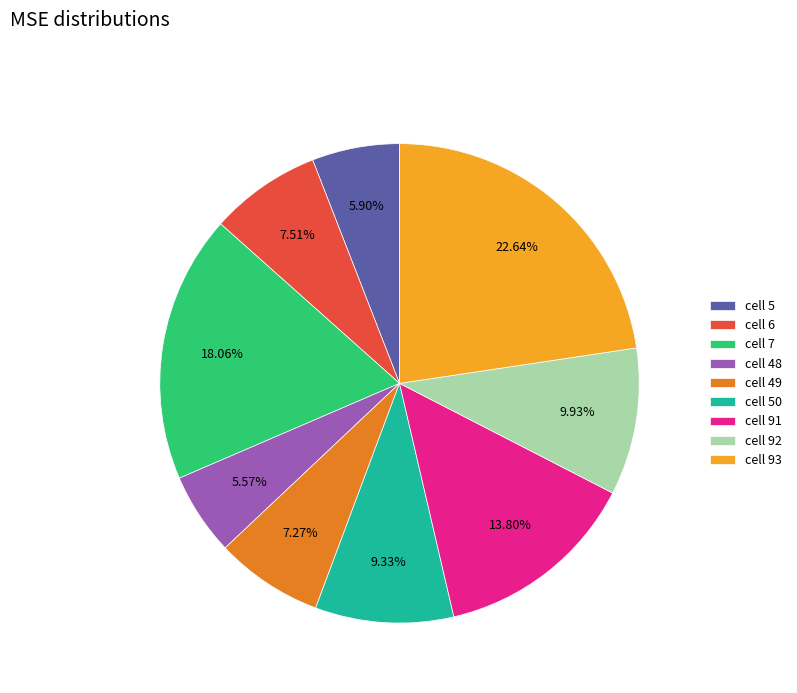

Combined, do cell 92 and cell 91 account for over 50%?

No